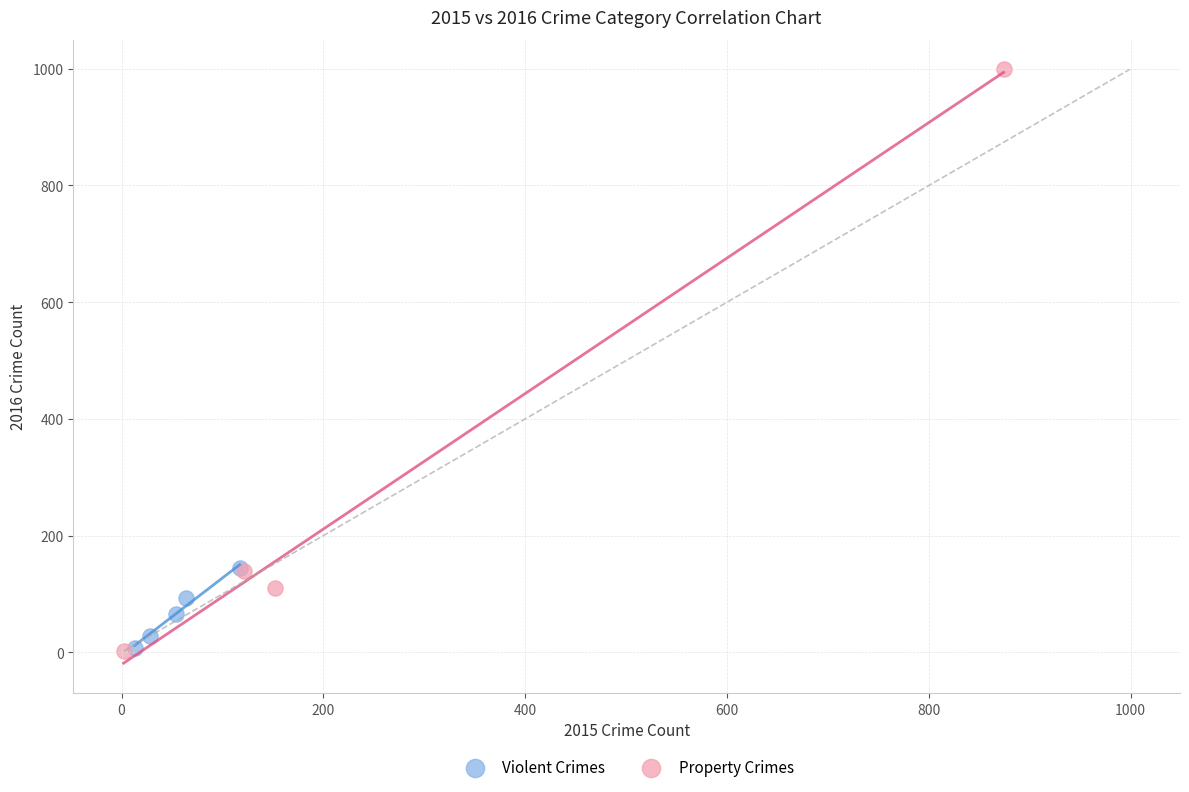

Which series contains the highest Y value?

Property Crimes